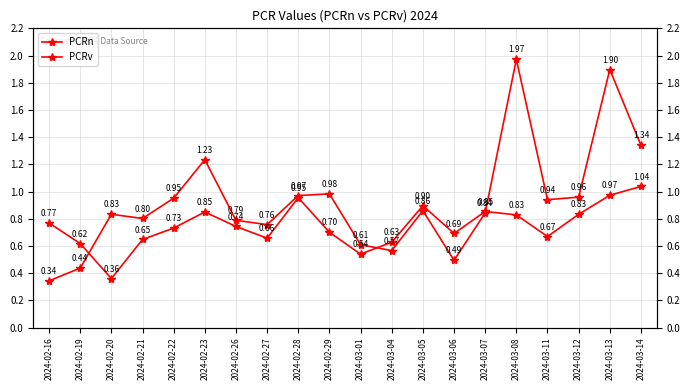

What is the spread (max minus min) of values at 2024-02-20?

0.5